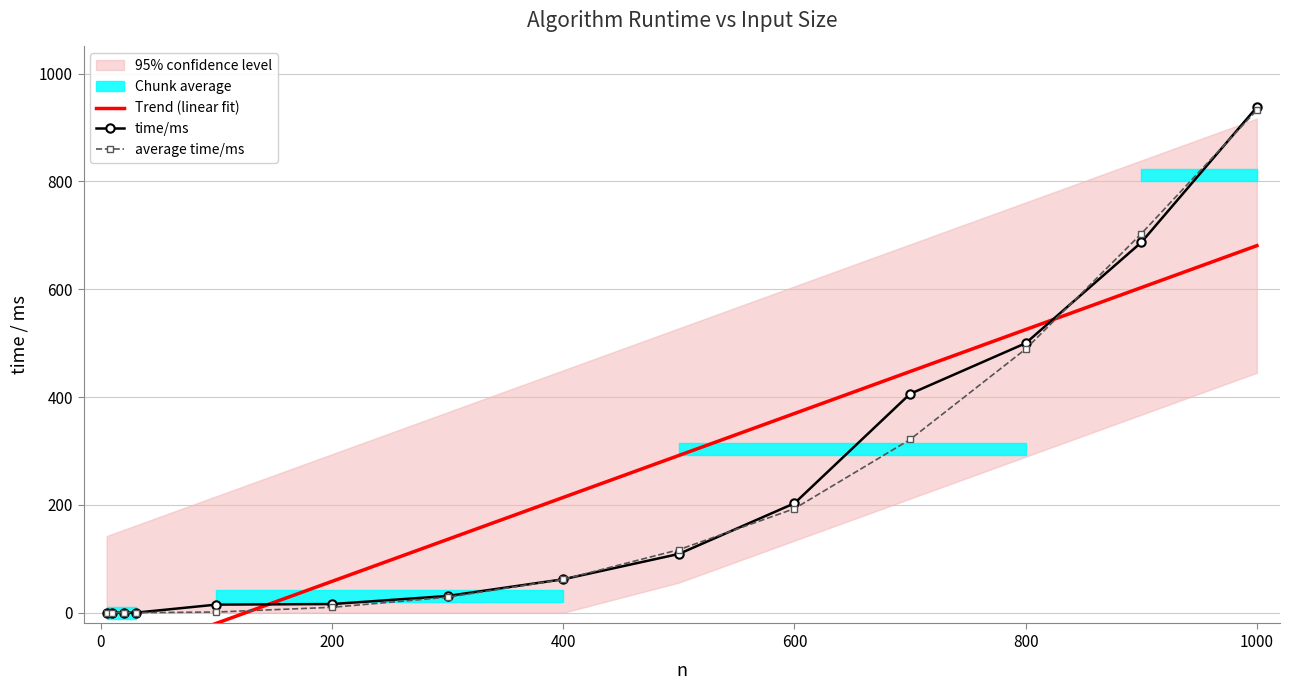

Where is time/ms nearest to the value 469?

800